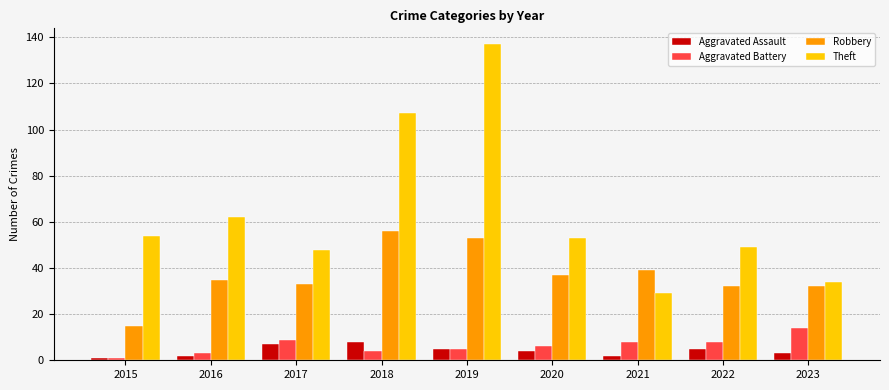

Which series changed the most between 2016 and 2021?

Theft